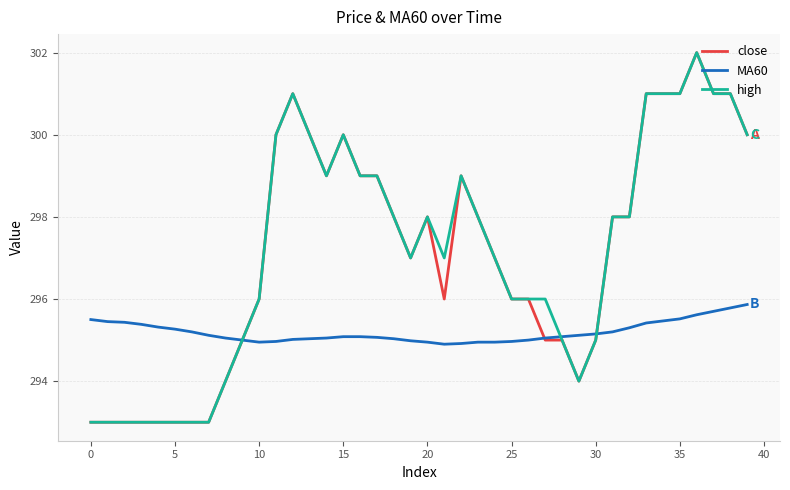

What is the minimum value shown in the chart?

293.0